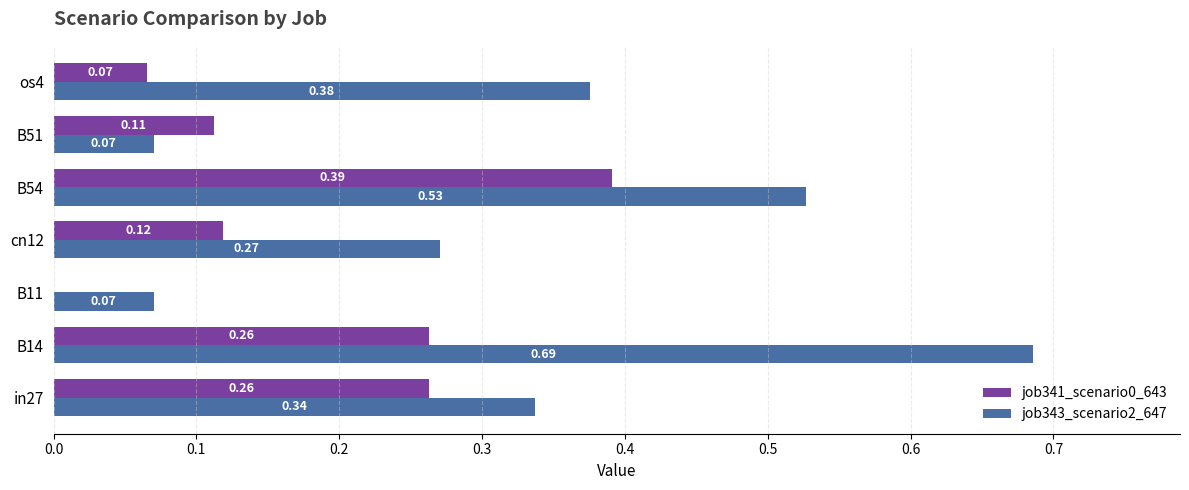

What are all the series names shown in the legend?

job341_scenario0_643, job343_scenario2_647